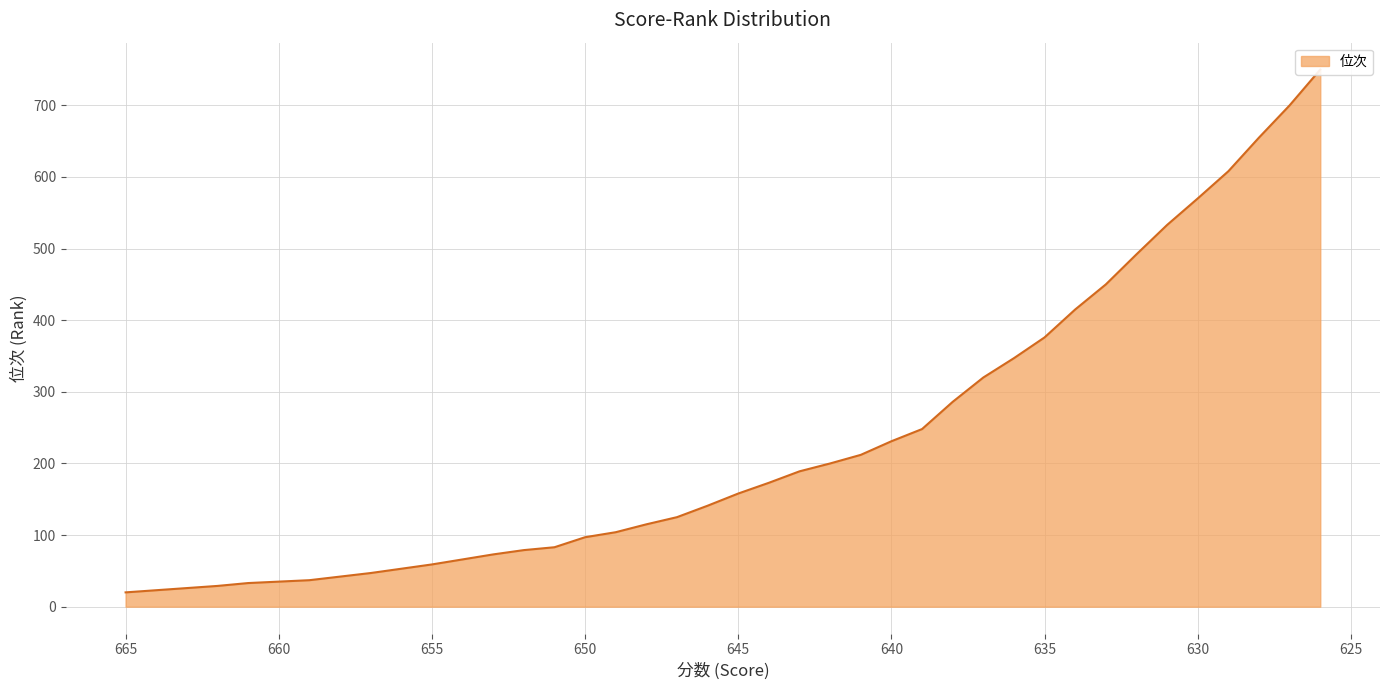

The value at 639 is 248. True or false?

True